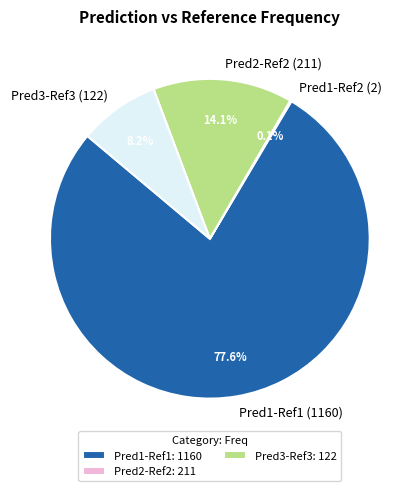

Which category accounts for the majority?

Pred1-Ref1 (1160)